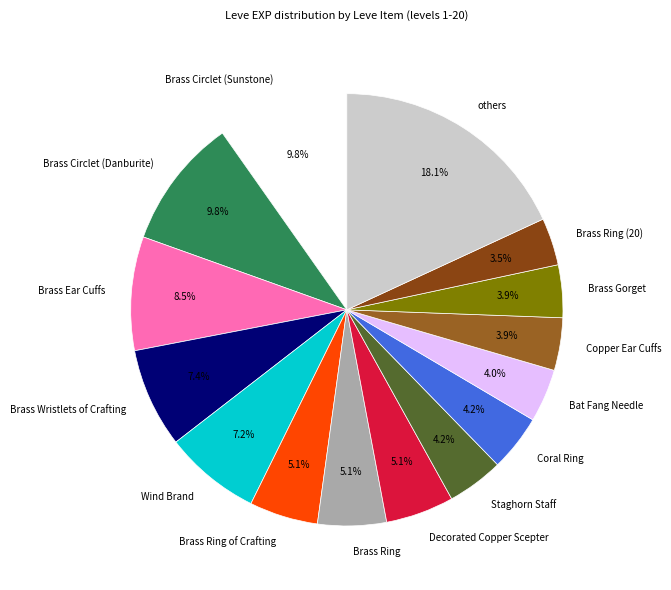

Which category has the biggest portion of the pie?

others